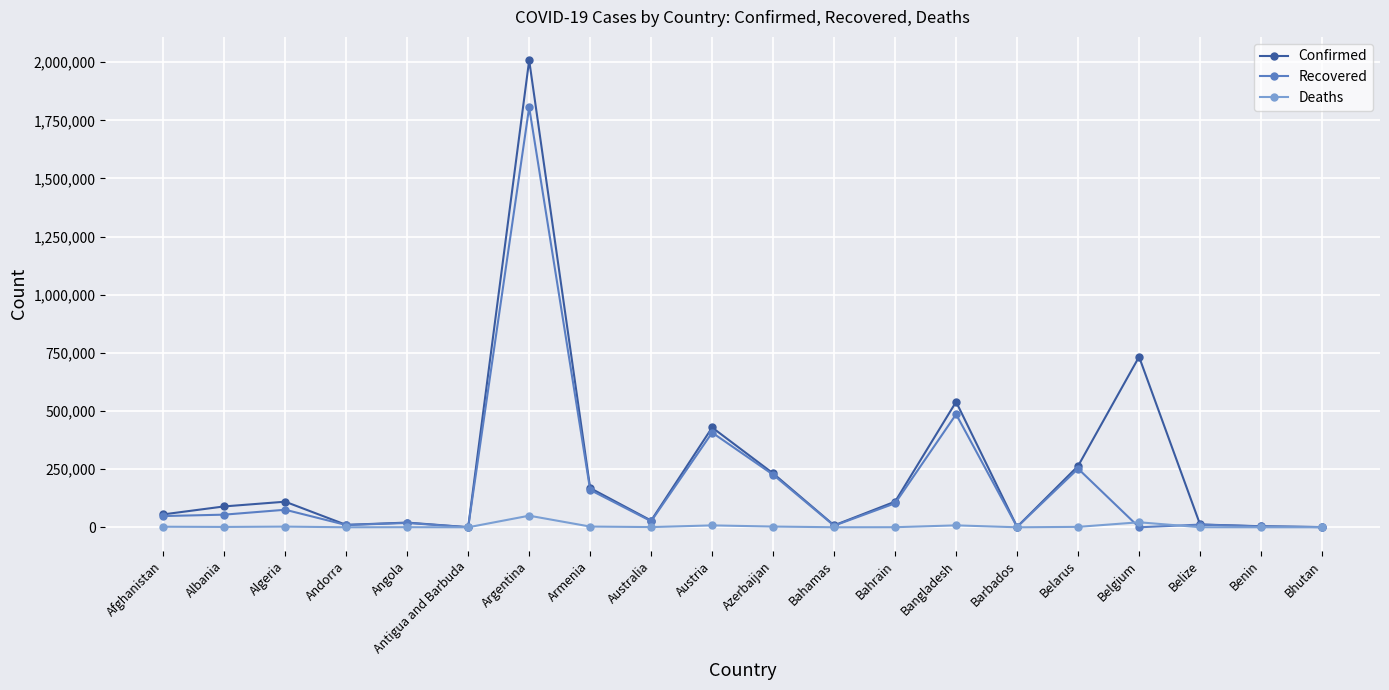

True or false: Deaths and Recovered intersect in this chart.

True